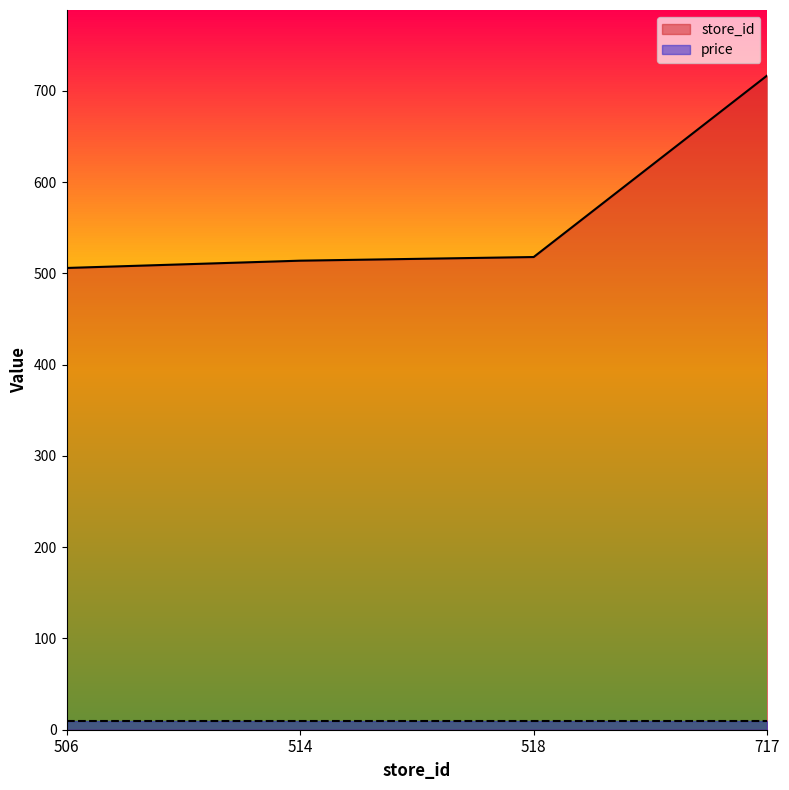

Does the chart display data point markers on the line(s)?

No